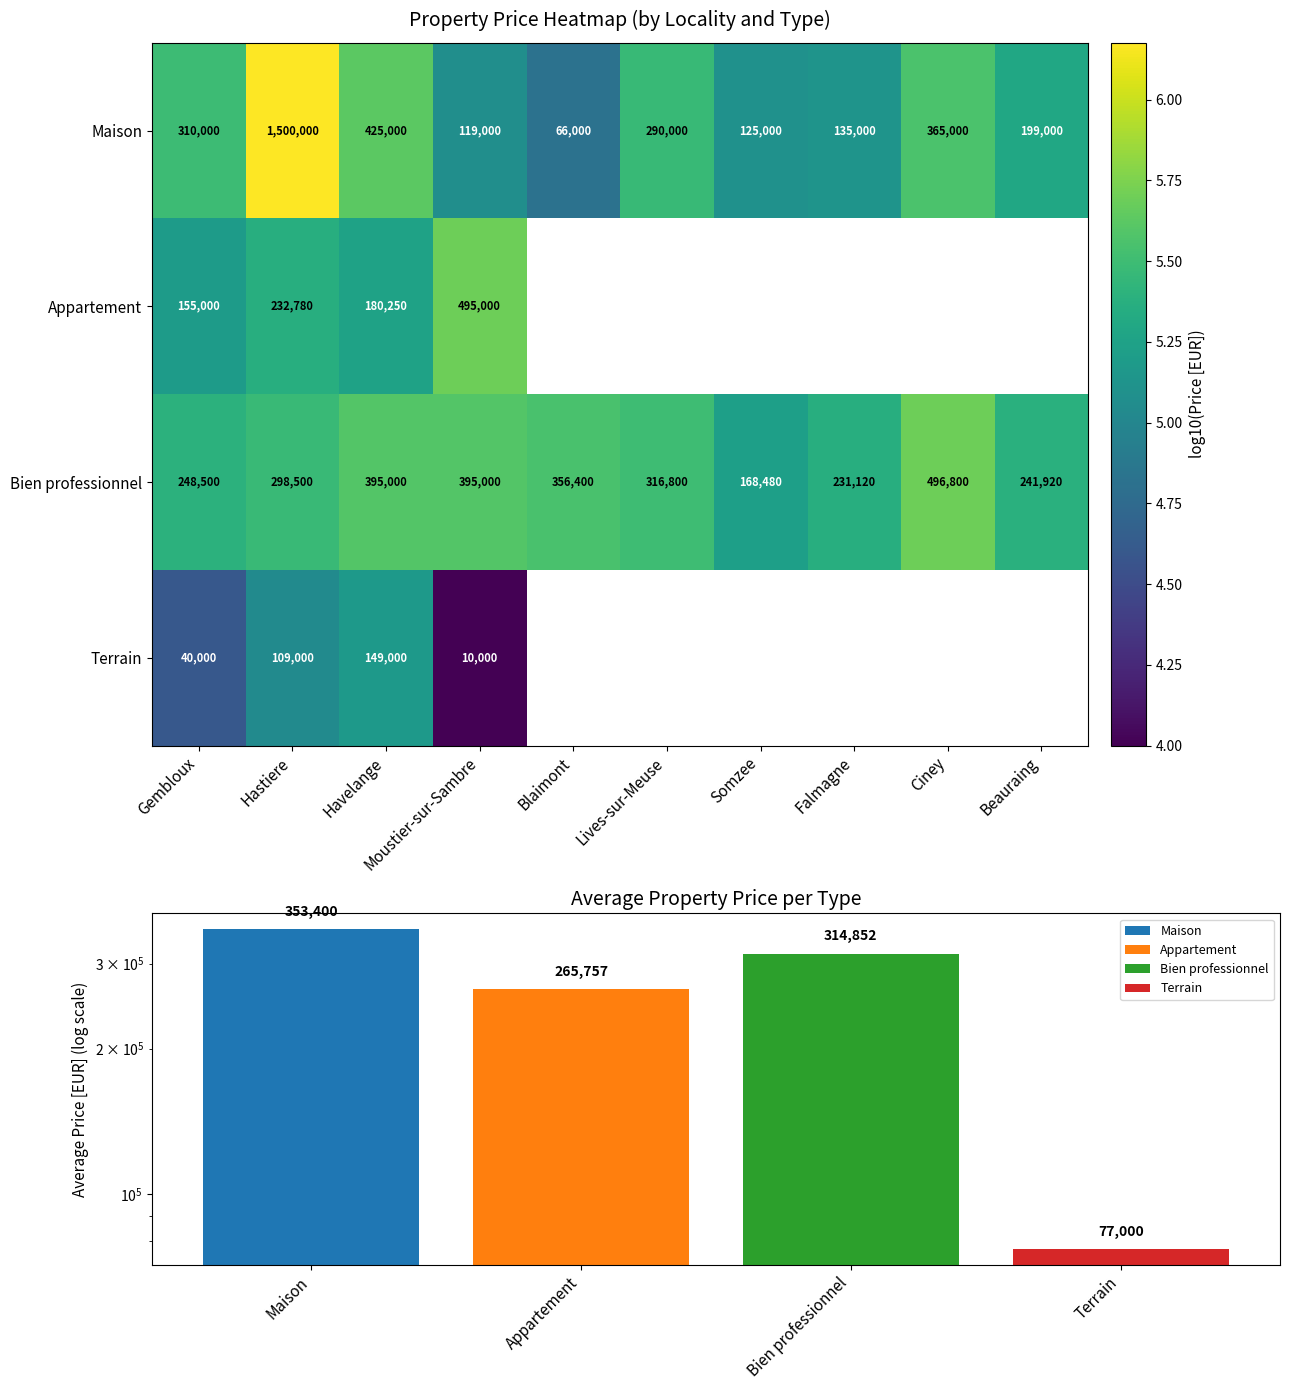

Which has a higher value, Havelange or Moustier-sur-Sambre?

Havelange